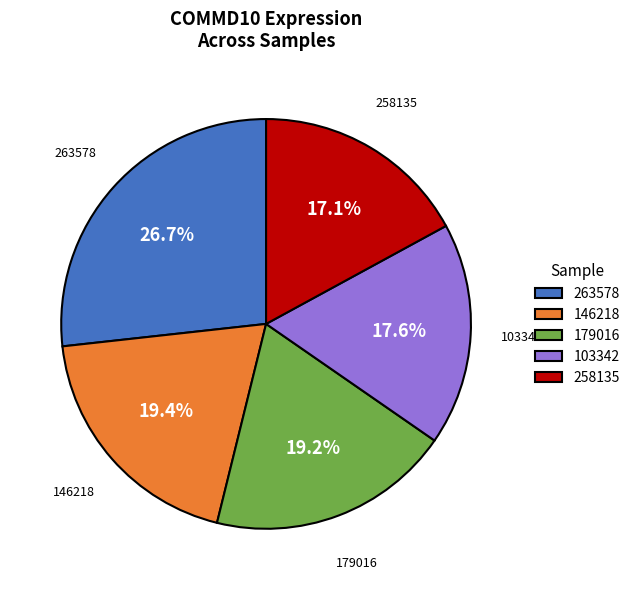

How many slices are in this pie chart?

5